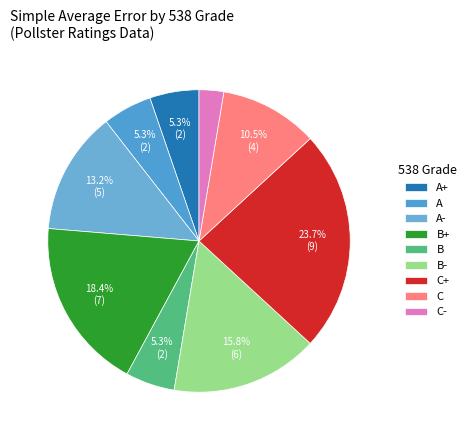

How many slices are in this pie chart?

9